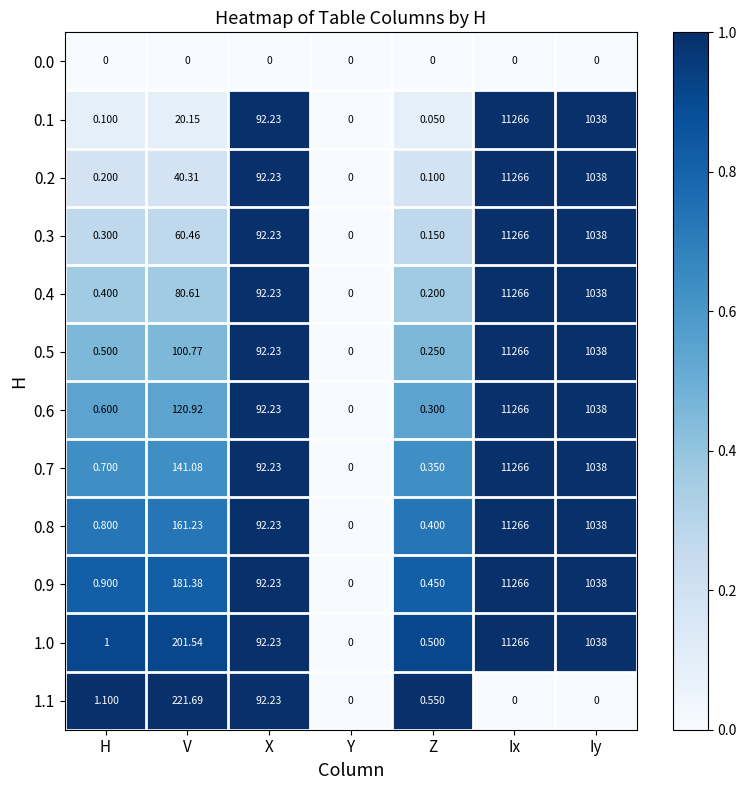

At which category is the sum across all series the highest?

Ix